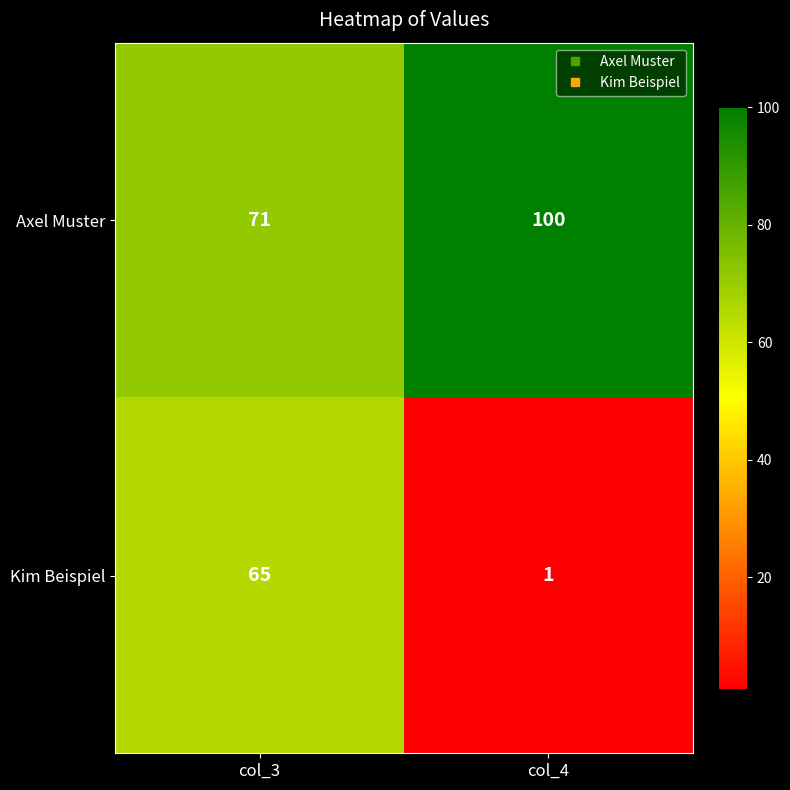

What is the sum of the Kim Beispiel values at col_4 and col_3?

66